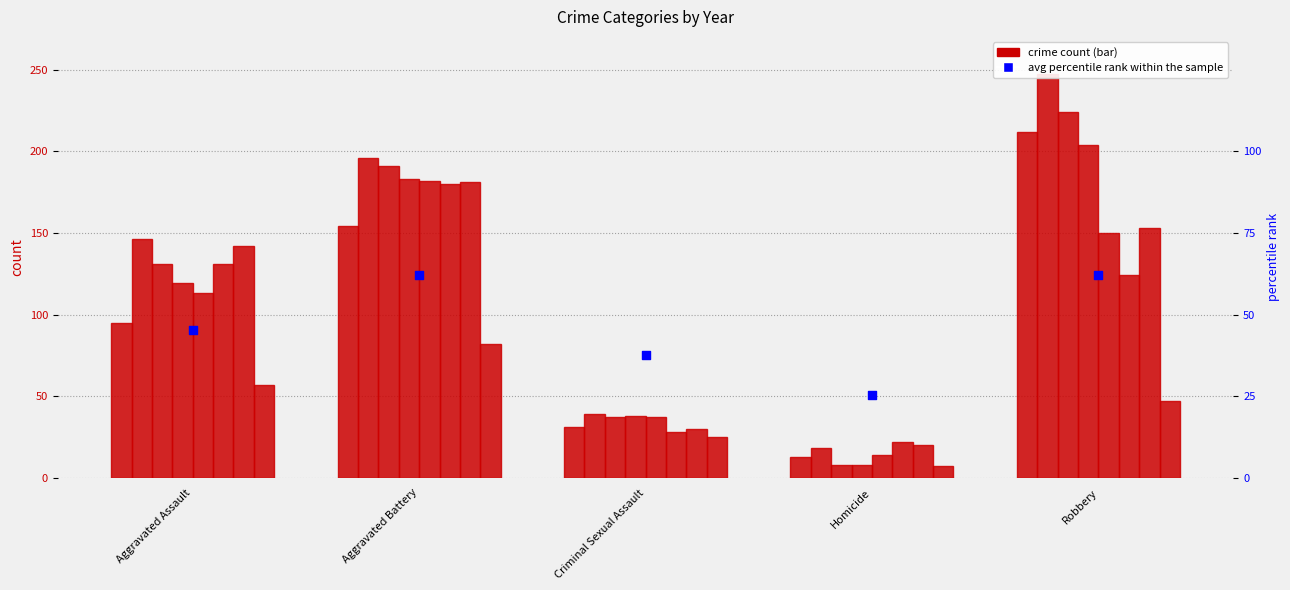

What is the change in value from Aggravated Battery to Robbery?

+0.2